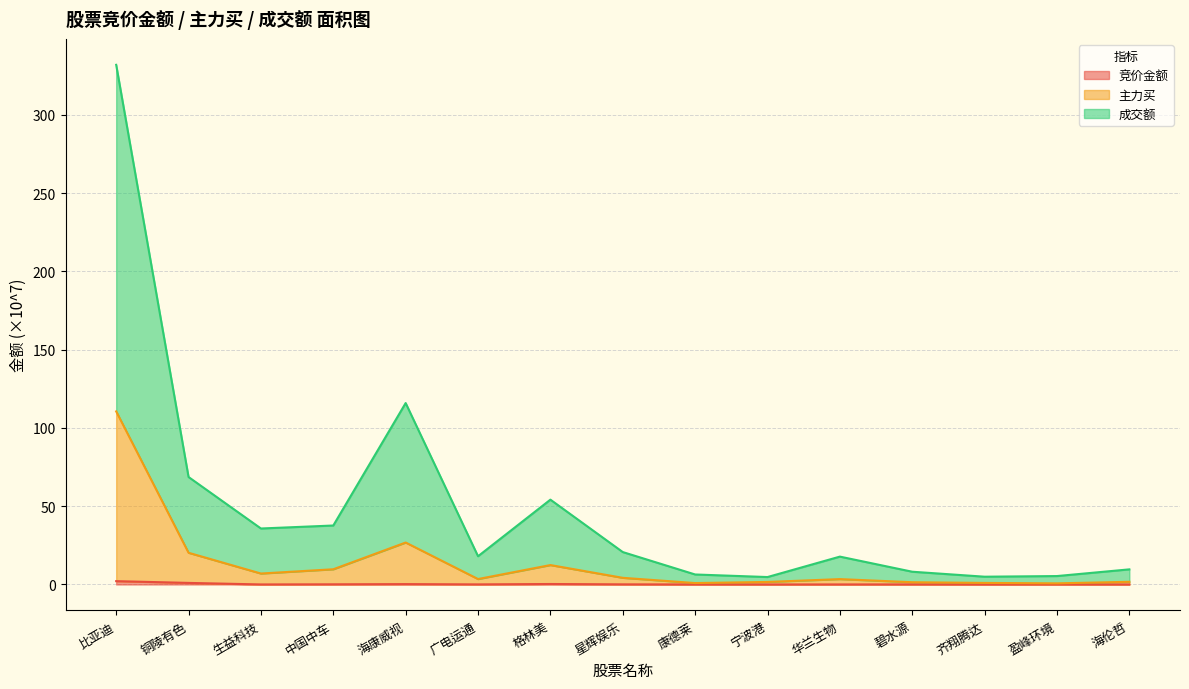

List the labels in order of 竞价金额 value, smallest first.

齐翔腾达, 海伦哲, 宁波港, 康德莱, 盈峰环境, 生益科技, 华兰生物, 碧水源, 广电运通, 星辉娱乐, 中国中车, 海康威视, 格林美, 铜陵有色, 比亚迪